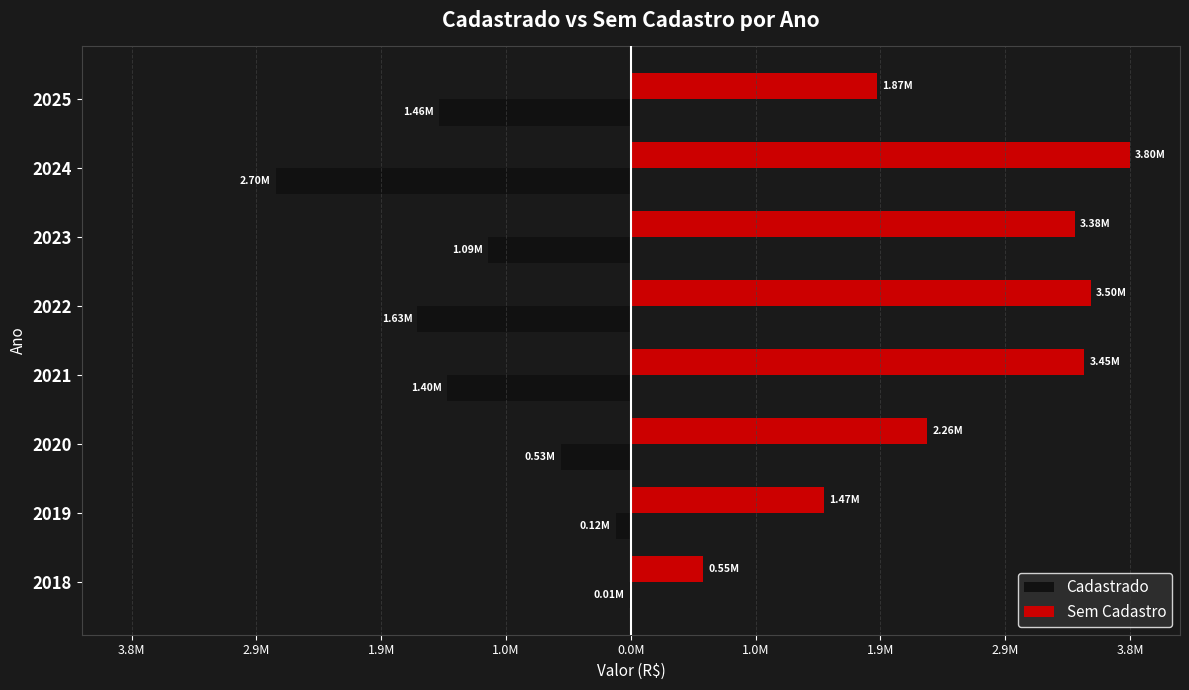

What are all the series names shown in the legend?

Cadastrado, Sem Cadastro